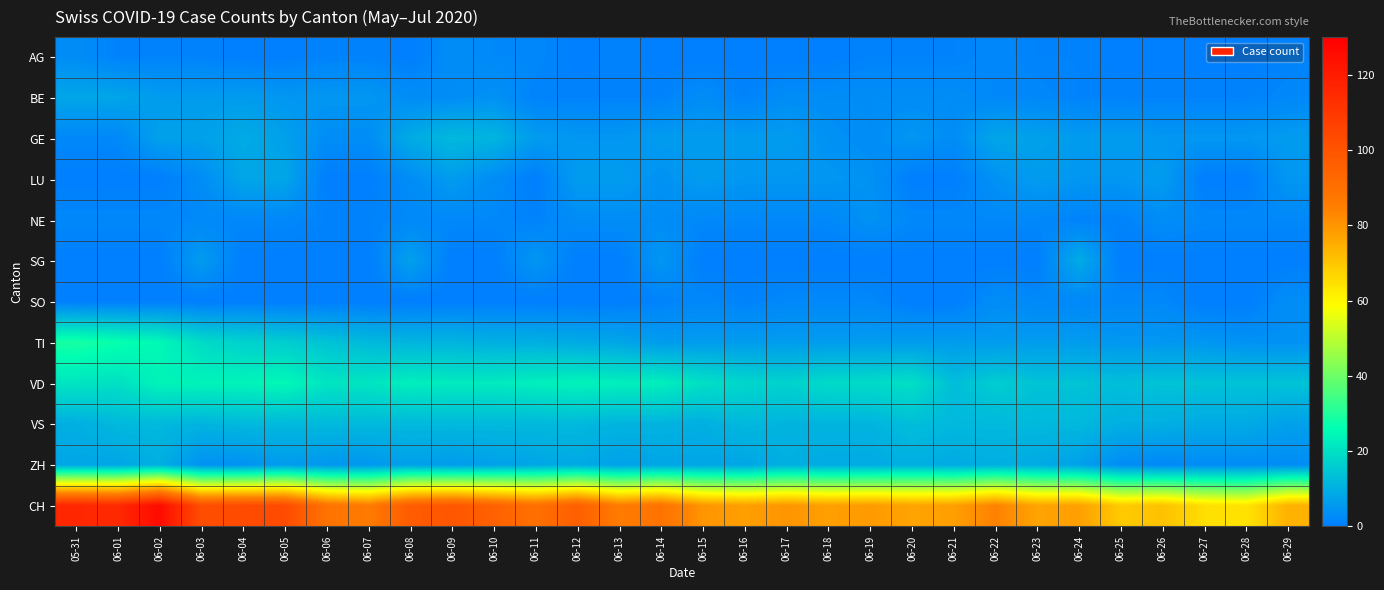

Which series changed the most between 06-05 and 06-17?

CH